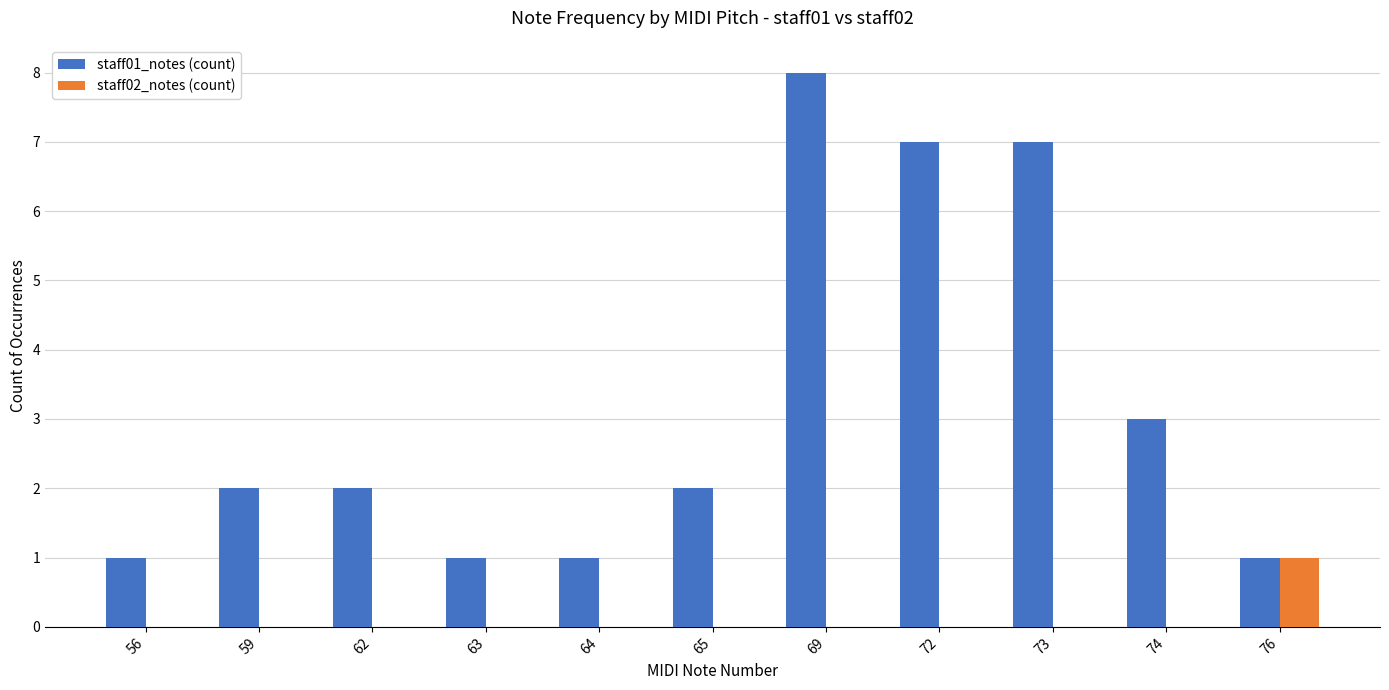

Reading left to right, list all the values displayed in this chart.

staff01_notes (count): 56=1	59=2	62=2	63=1	64=1	65=2	69=8	72=7	73=7	74=3	76=1
staff02_notes (count): 56=0	59=0	62=0	63=0	64=0	65=0	69=0	72=0	73=0	74=0	76=1